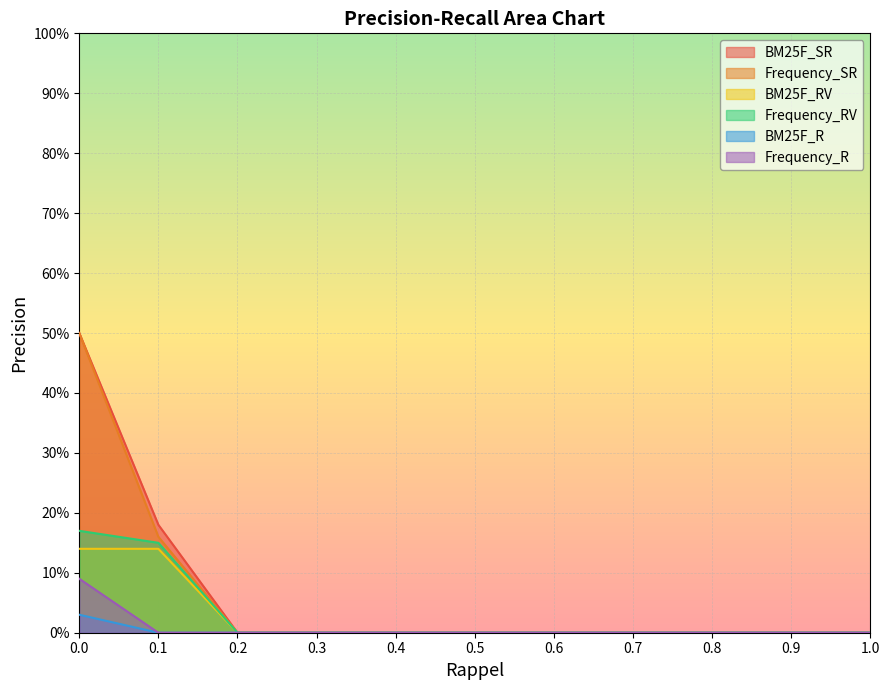

What is the difference between the second highest and second lowest values in the Frequency_SR series?

0.2